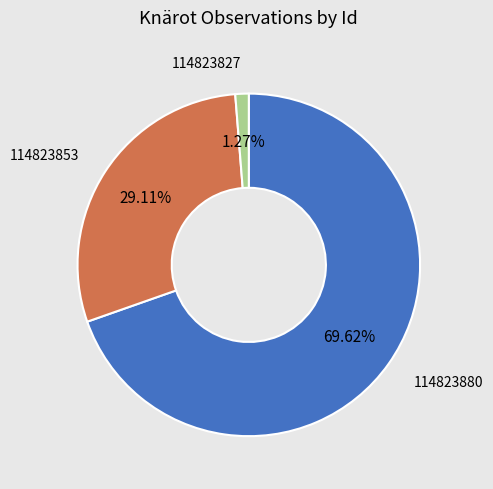

To the nearest percent, what is the difference between the largest and smallest slice percentages?

68%